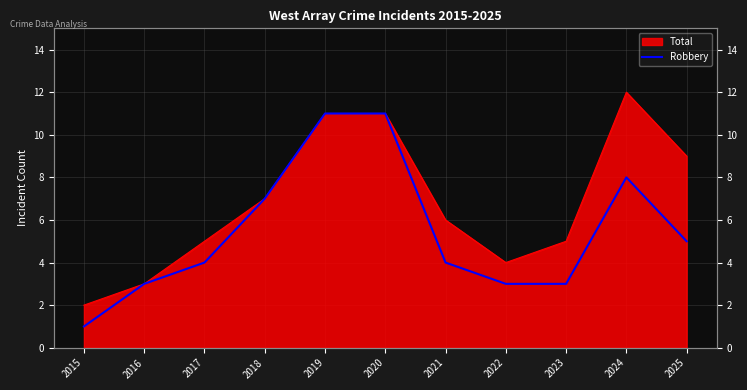

The chart shows a value of 15 at 2020. True or false?

False